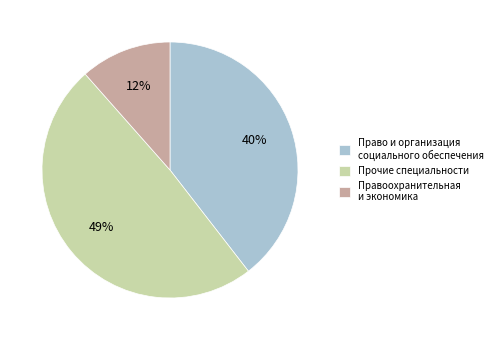

Is it true that Право и организация социального обеспечения is 40% of the pie?

True